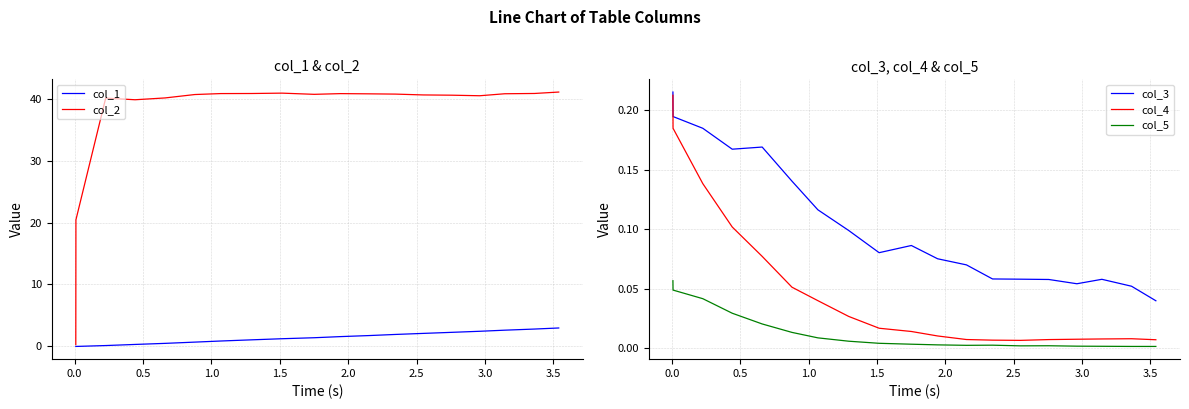

True or false: col_5 and col_3 intersect in this chart.

False